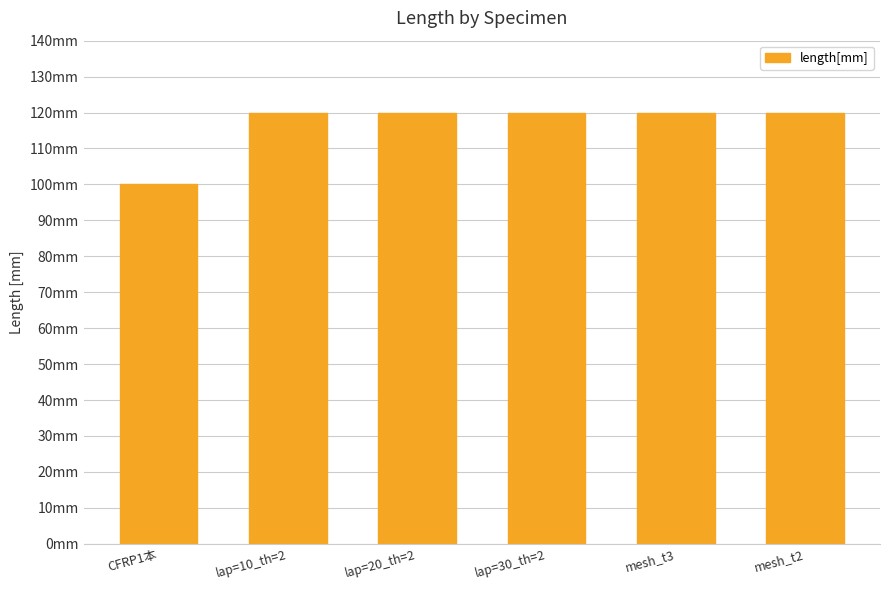

The value at lap=20_th=2 is 120. True or false?

True